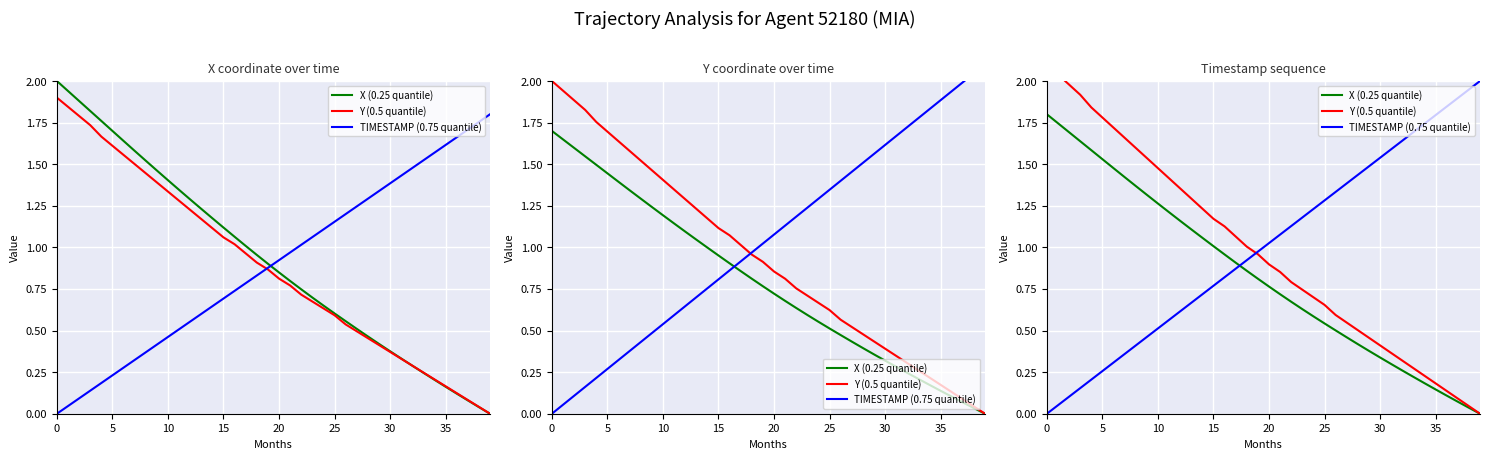

What is the difference between the TIMESTAMP (0.75 quantile) values at 18 and 34?

0.8